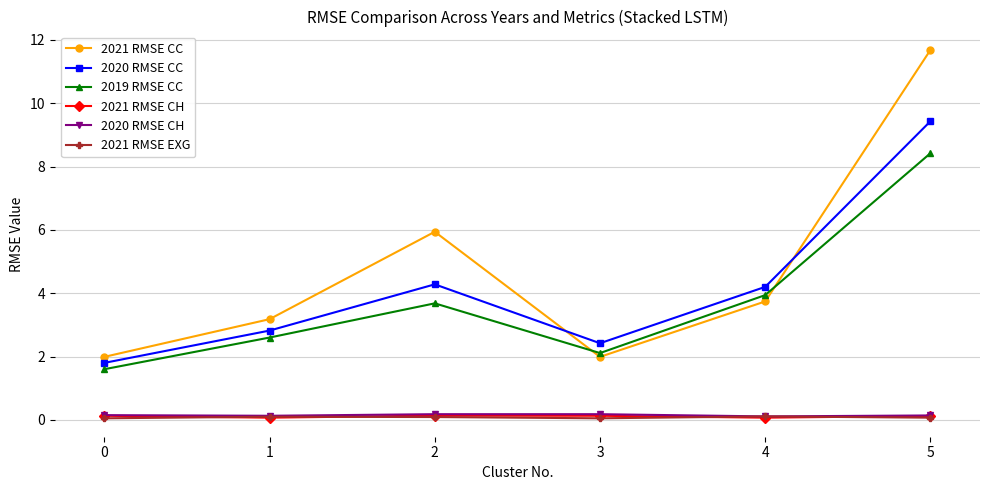

How many lines are shown in the chart?

6